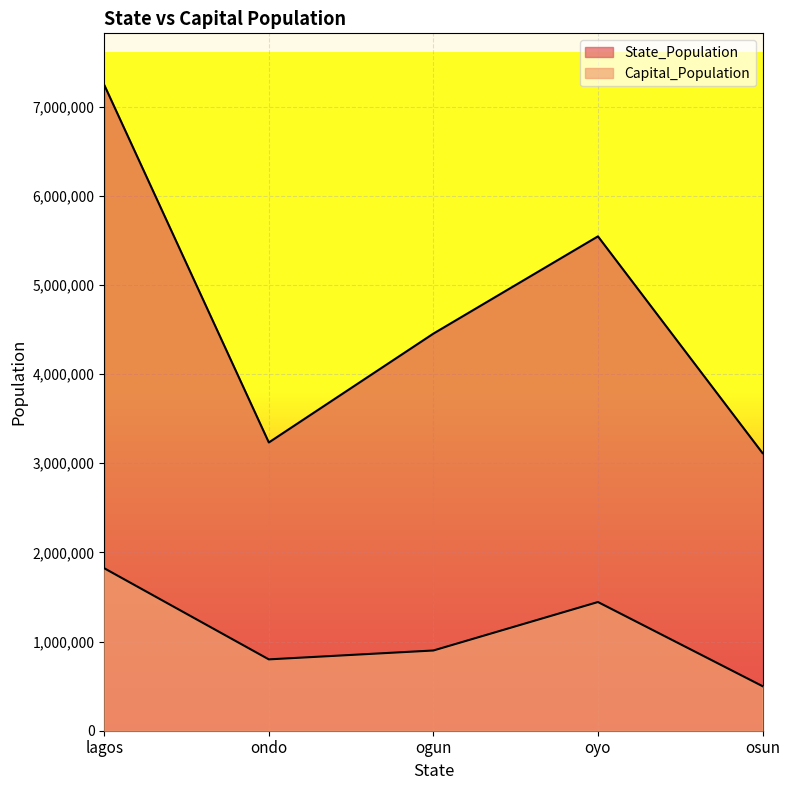

How many data points in State_Population are above 4454545?

2